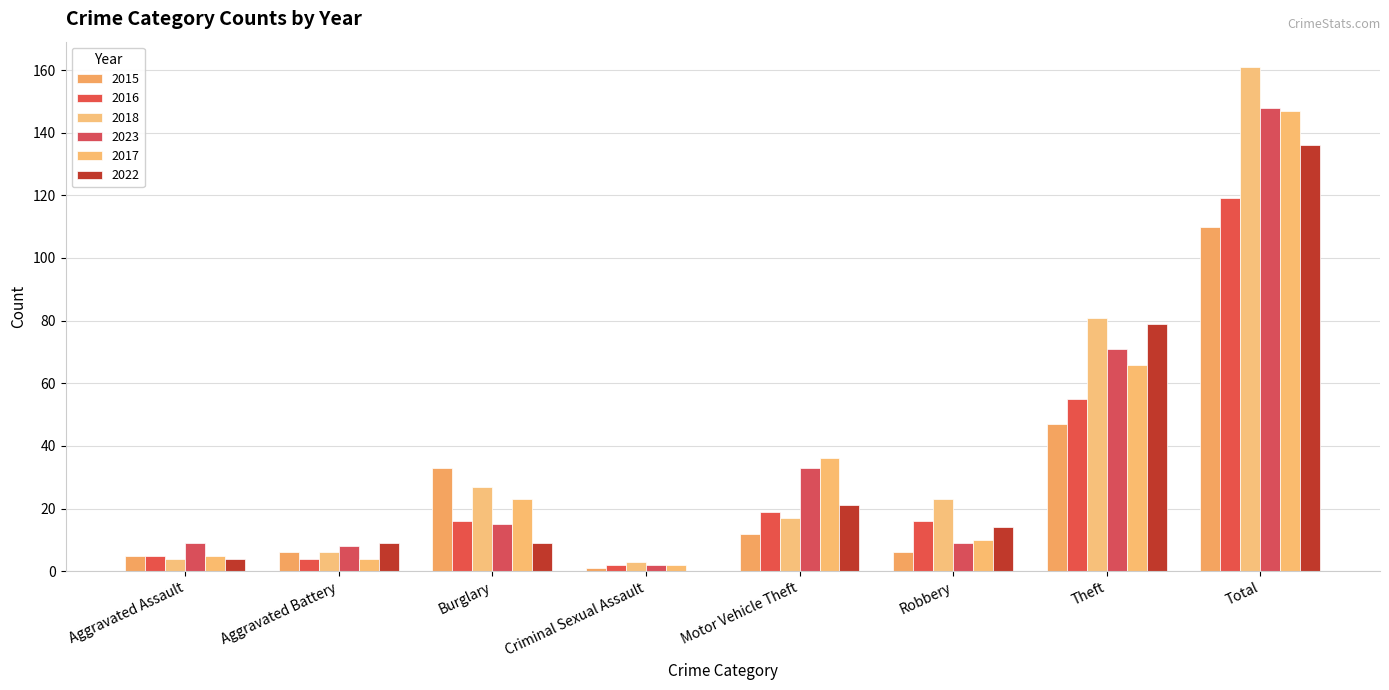

What is the minimum value for 2015?

1